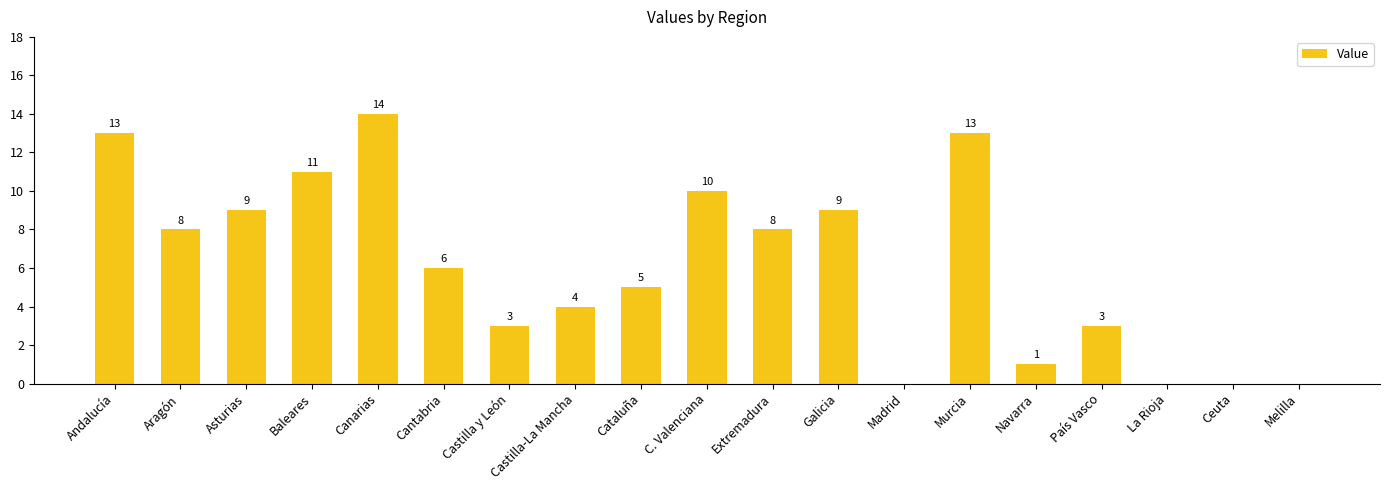

Is it true that the value at Castilla-La Mancha is 4?

True